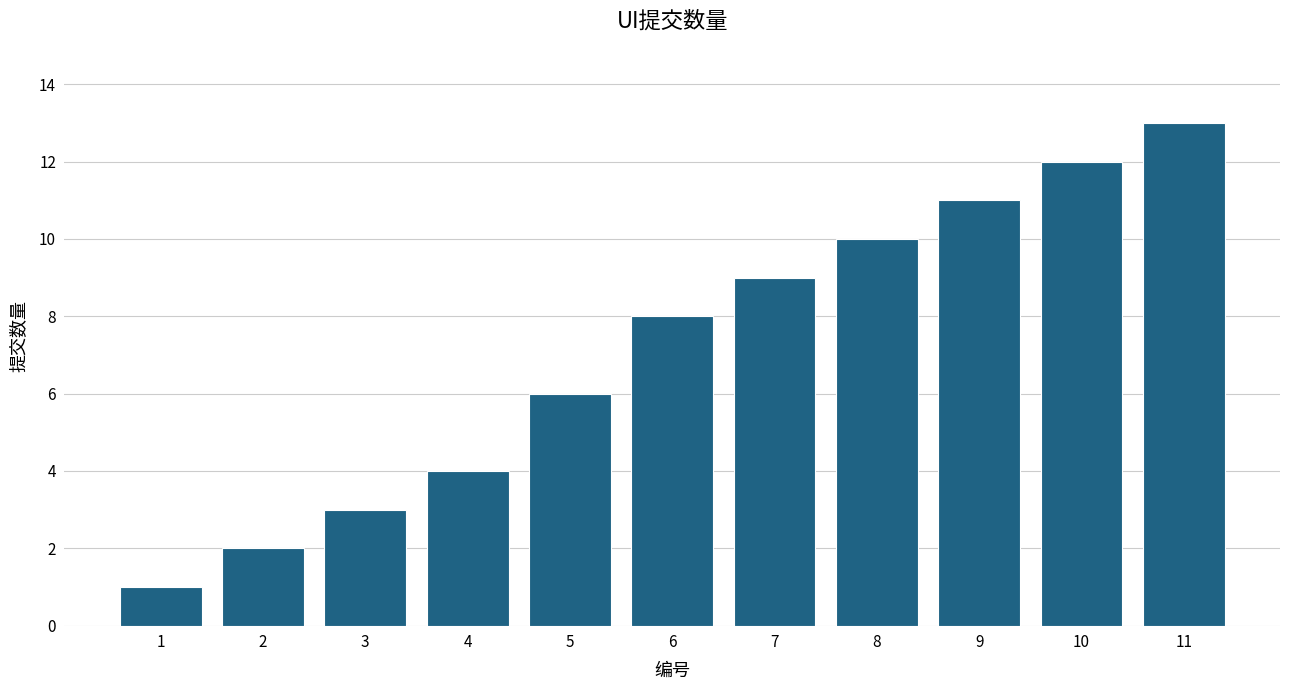

List the labels in order of value, smallest first.

1, 2, 3, 4, 5, 6, 7, 8, 9, 10, 11